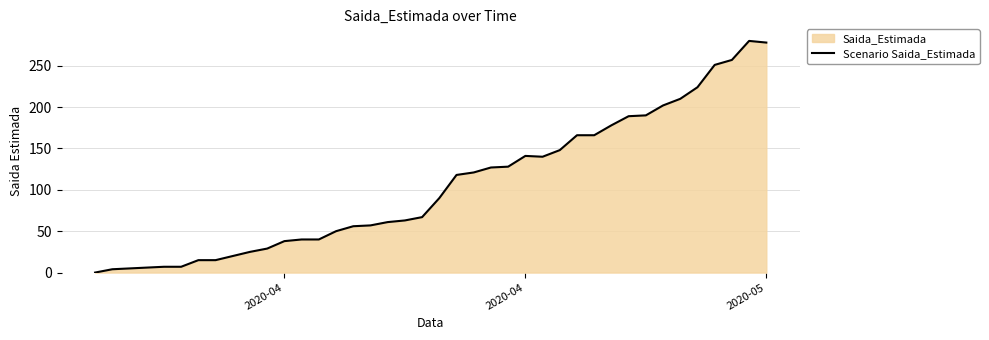

How many lines are shown in the chart?

1